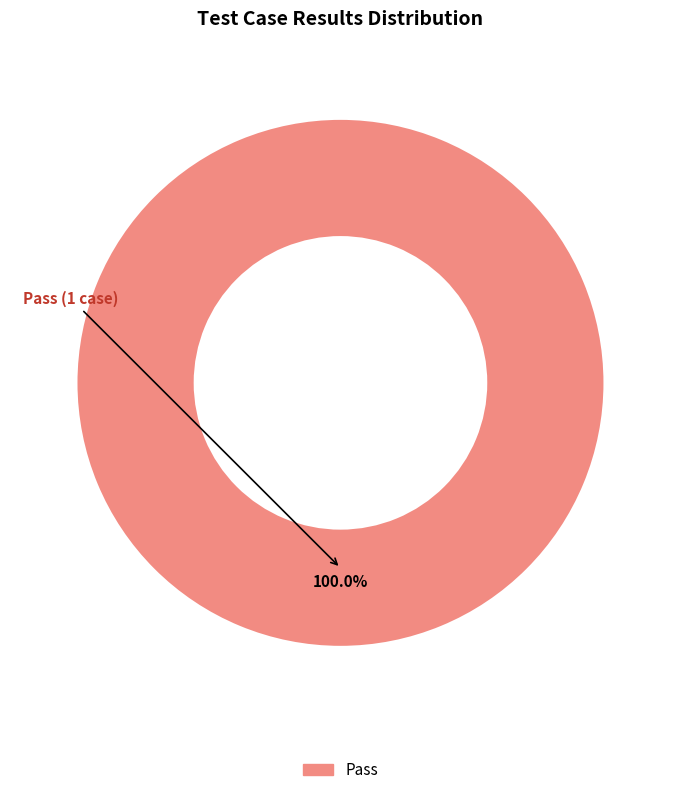

Does any single category account for the majority?

Yes